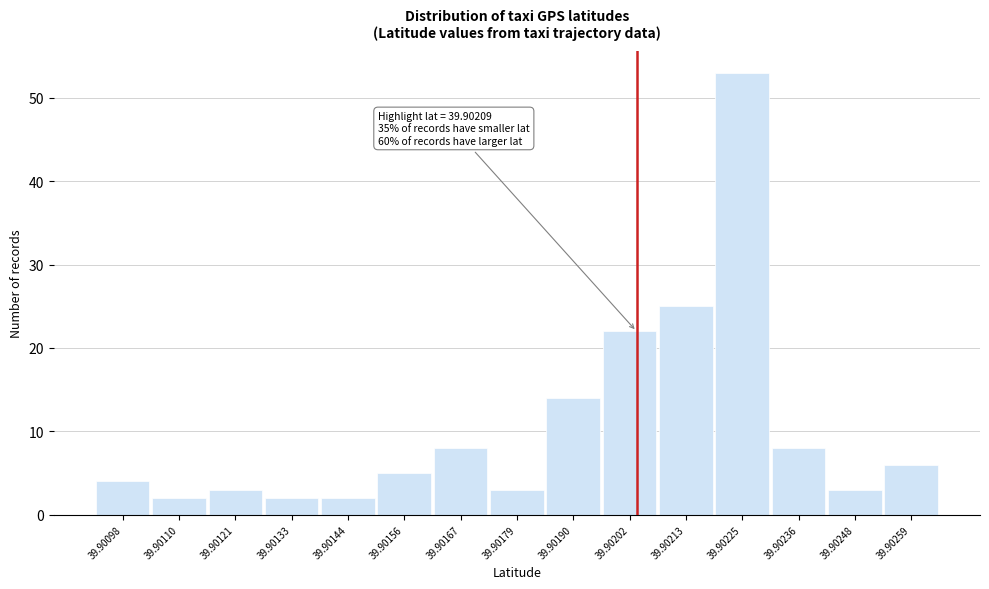

Reading left to right, list all the values displayed in this chart.

4	2	3	2	2	5	8	3	14	22	25	53	8	3	6